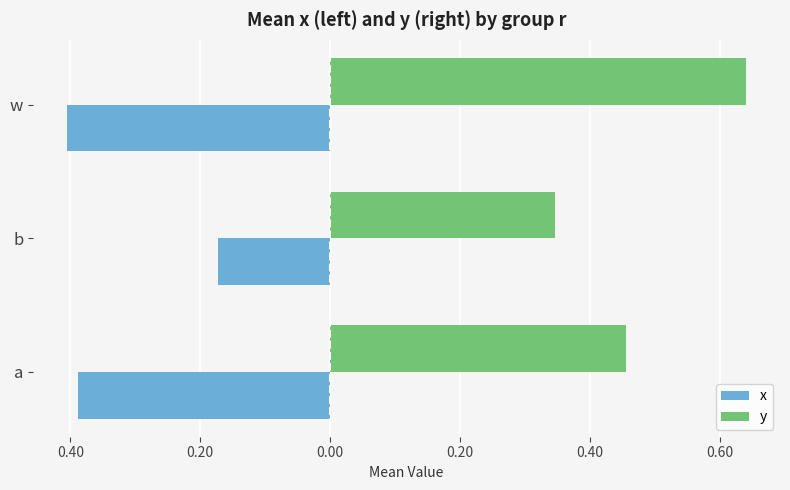

List the series in order of their peak value, highest first.

y, x